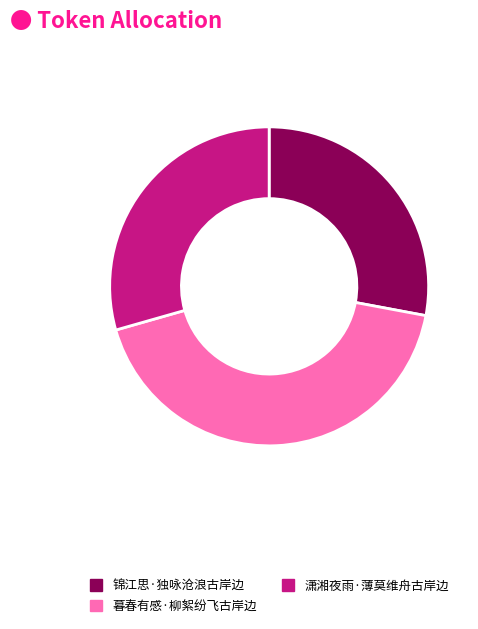

Which category has the biggest portion of the pie?

暮春有感·柳絮纷飞古岸边